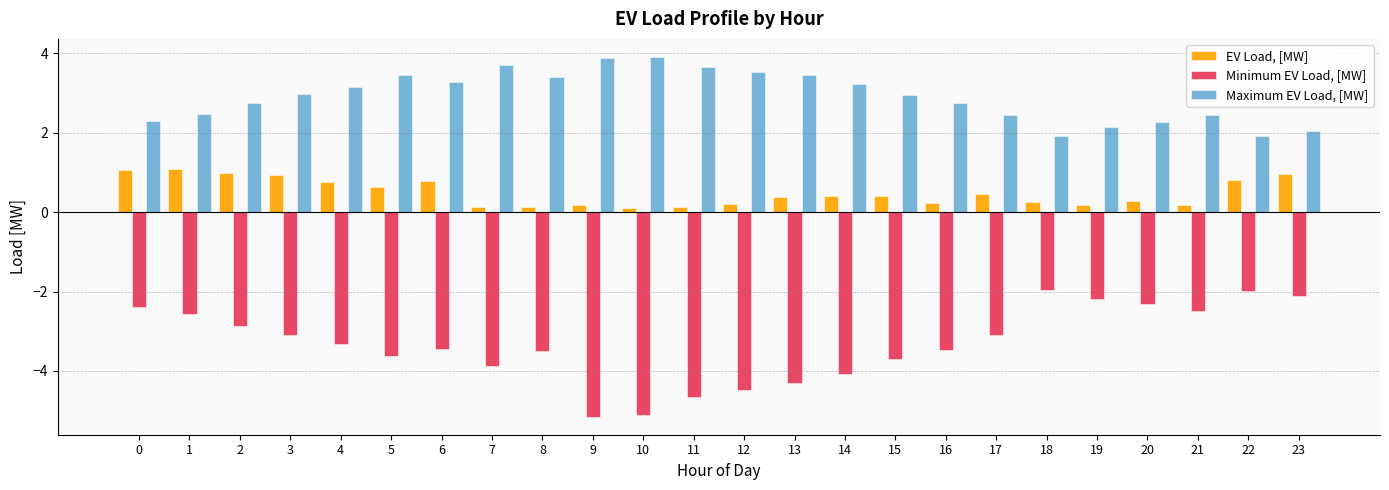

What is the maximum value shown in the chart?

3.9